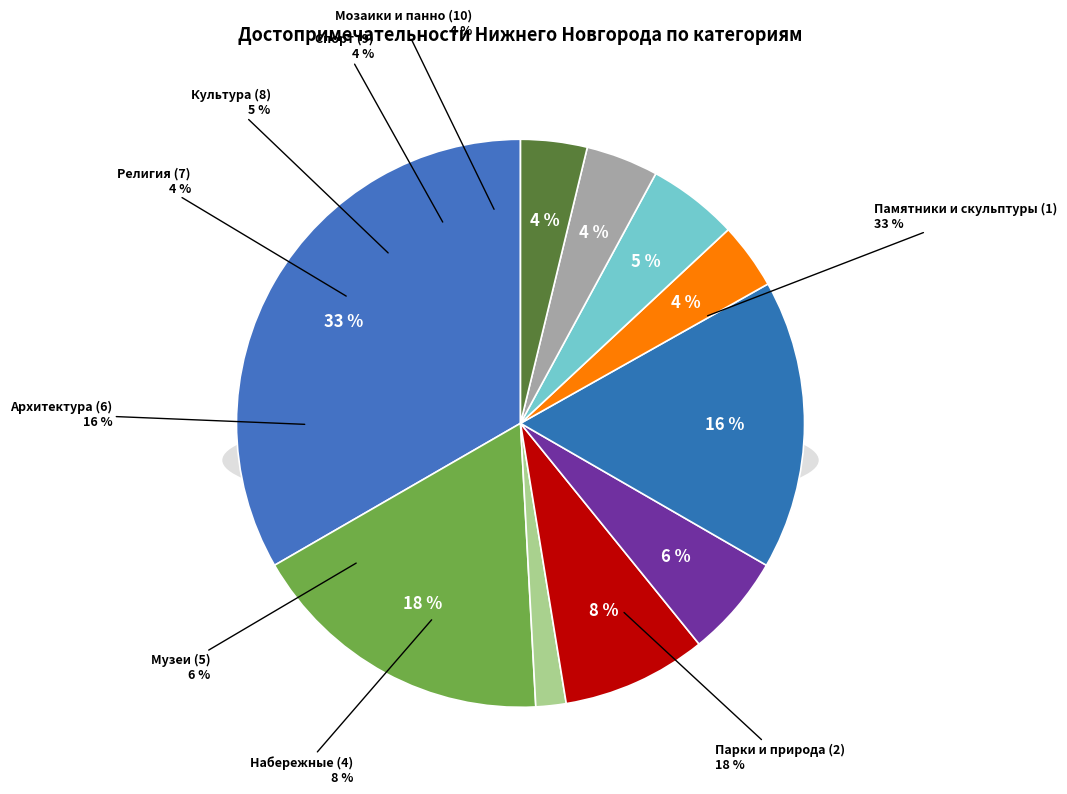

The 7 slice represents 1% of the pie. True or false?

False